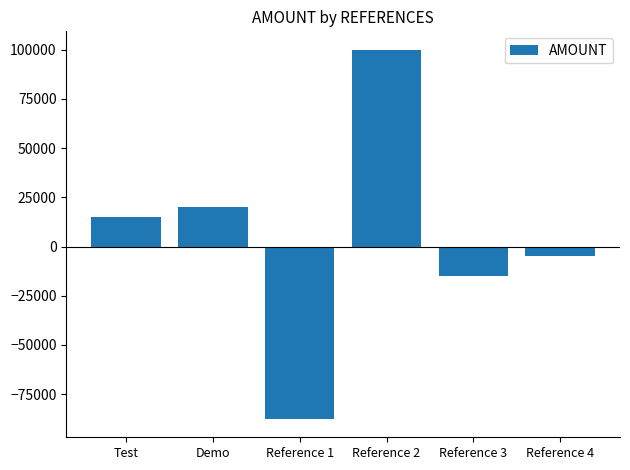

What is the label of the 5th bar from the left?

Reference 3